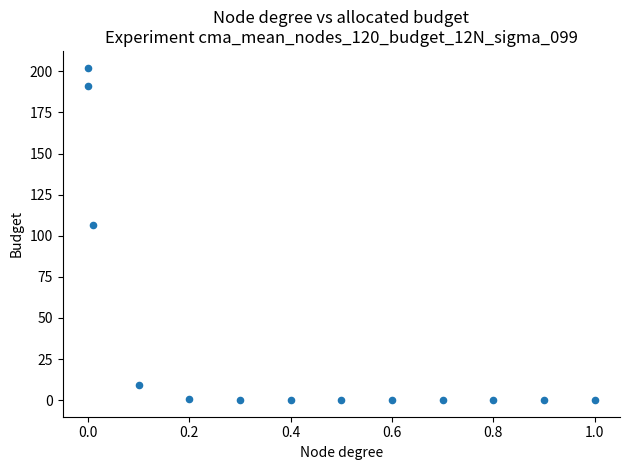

What Y value in the scatter plot is closest to 101?

106.7